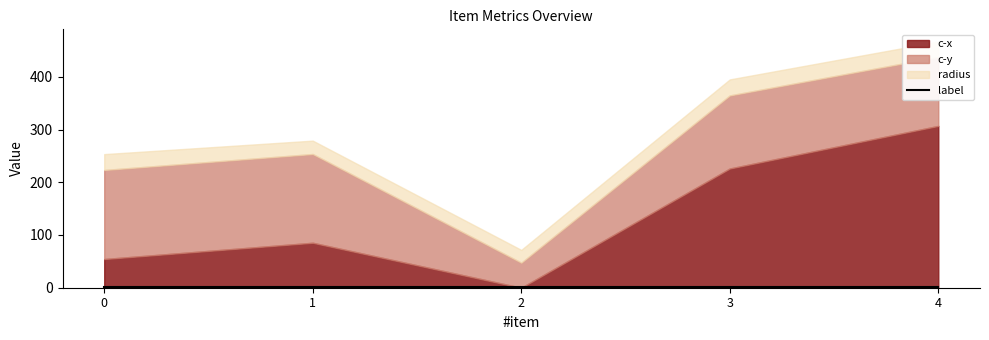

What is the greatest value displayed?

306.9